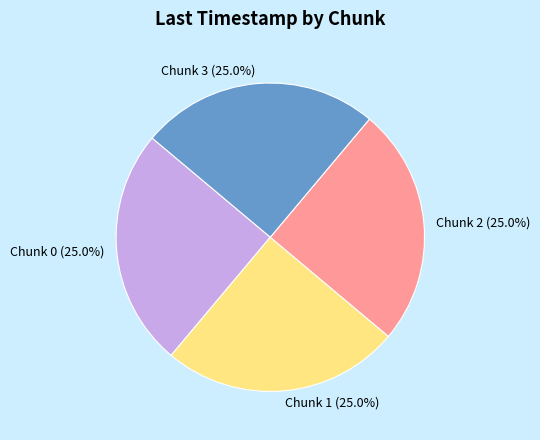

How many segments does this pie chart have?

4